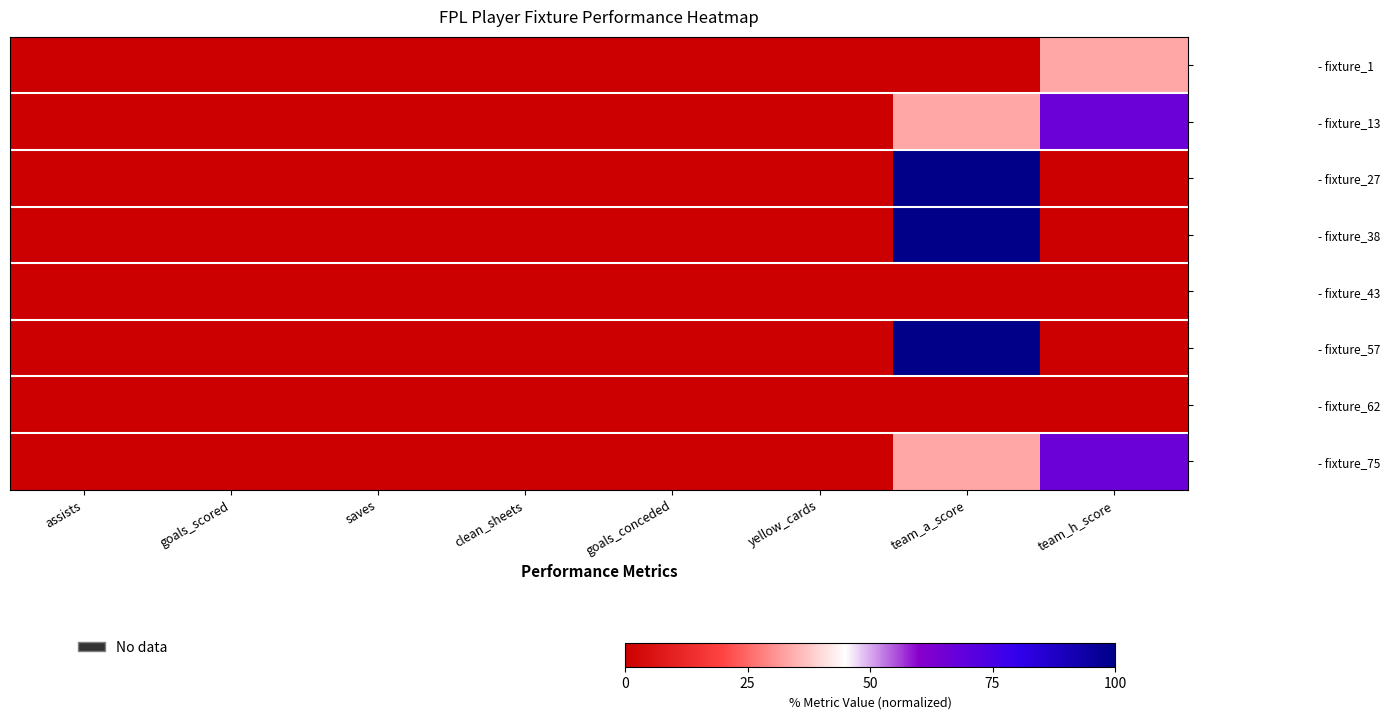

Count the number of data series in this chart.

8